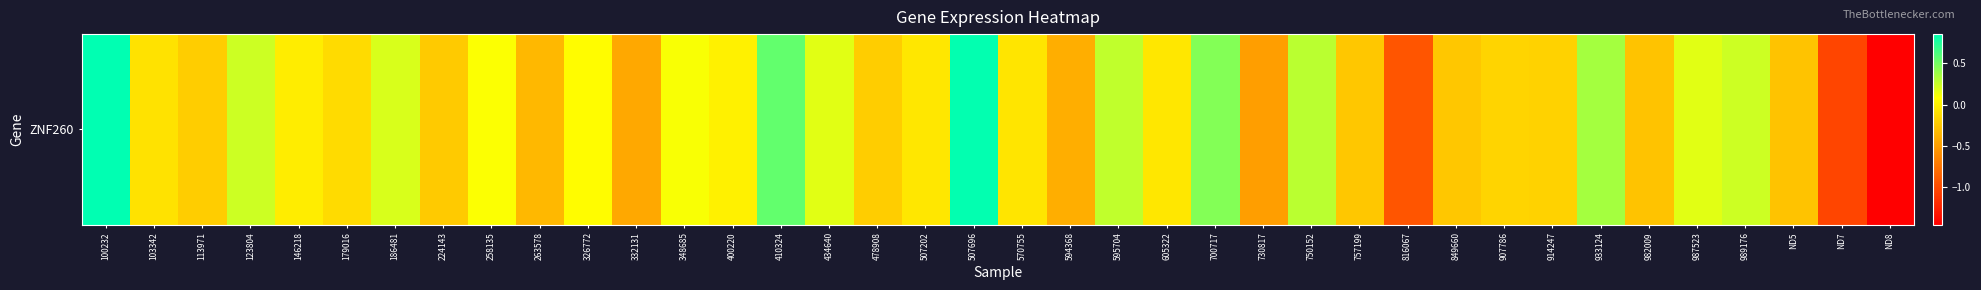

Which category has the highest value across all series?

100232